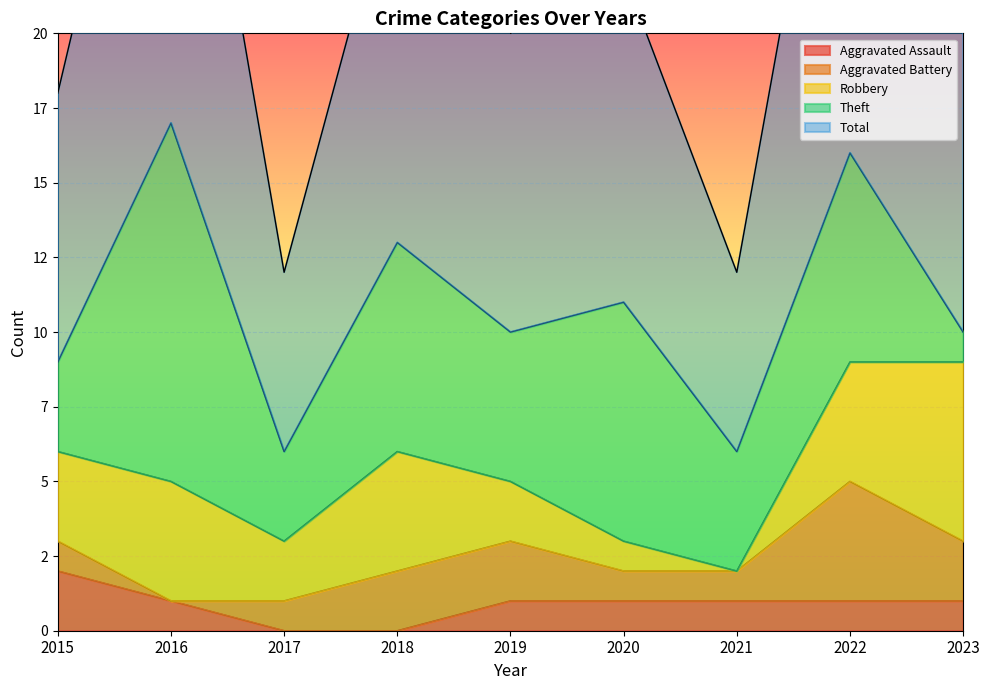

Is the value of Total at 2020 greater than the value of Aggravated Assault at 2018?

Yes